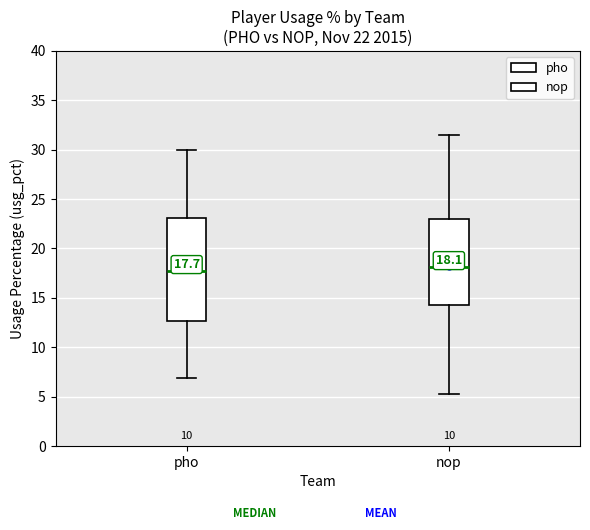

Which box is the tallest, from its lower edge to its upper edge?

pho